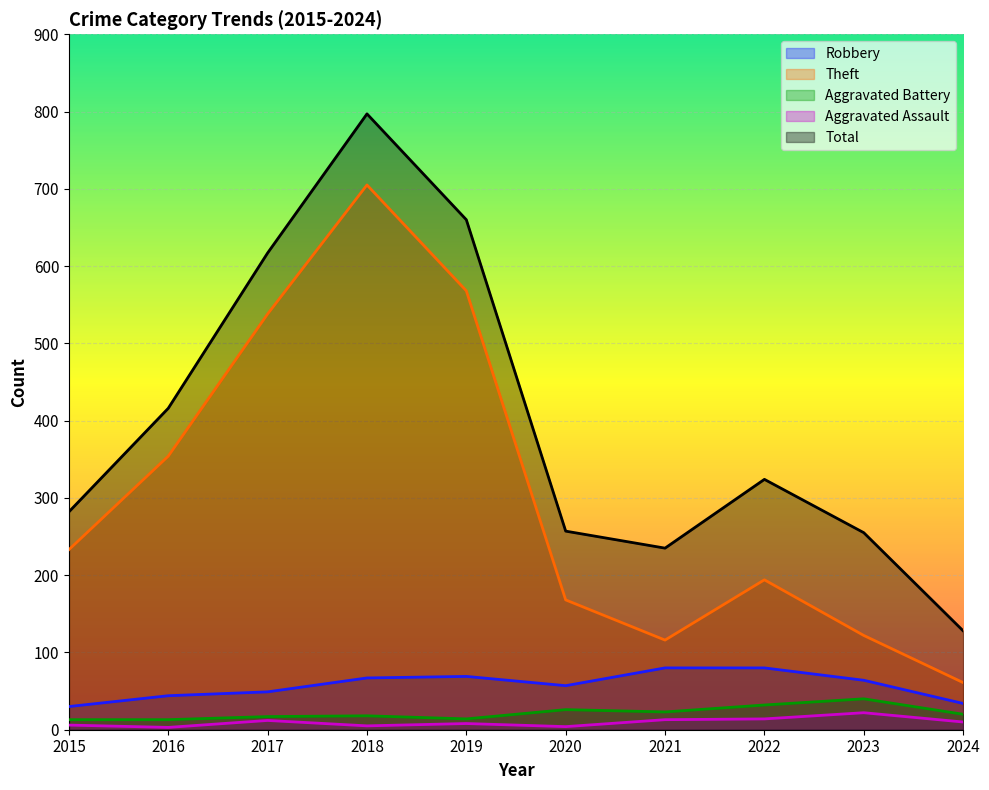

What is the difference between the second highest and minimum values in the Aggravated Battery series?

19